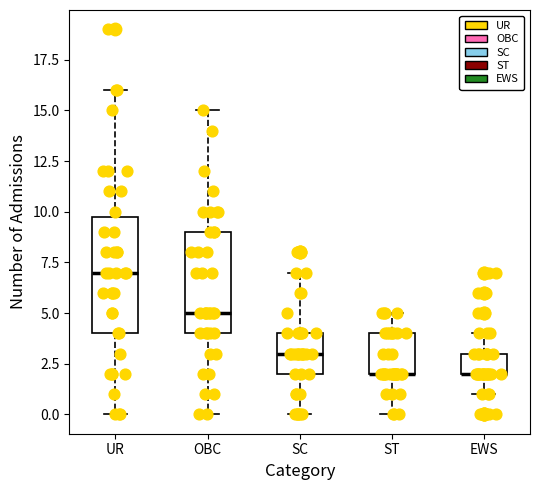

Where does the median line of the box for UR sit on the y-axis? The values are not printed on the chart, so give them approximately, as read against the axis.

7